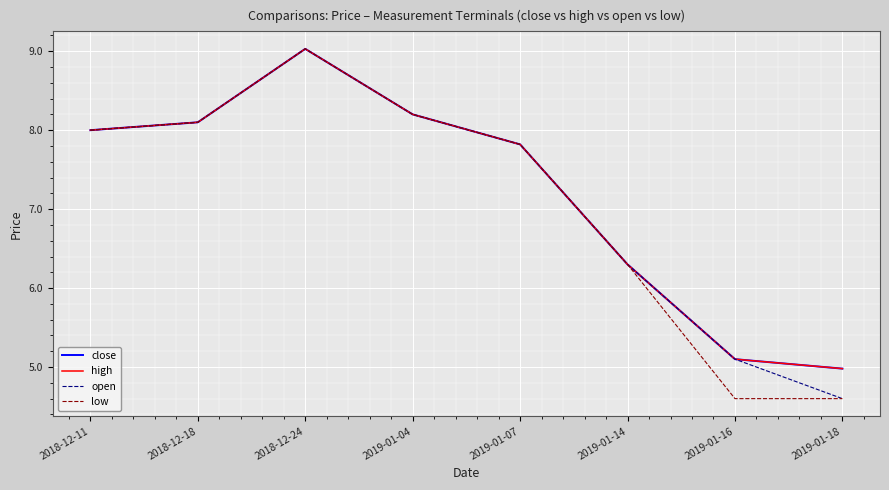

Which series changed the most between 2018-12-24 and 2019-01-16?

low